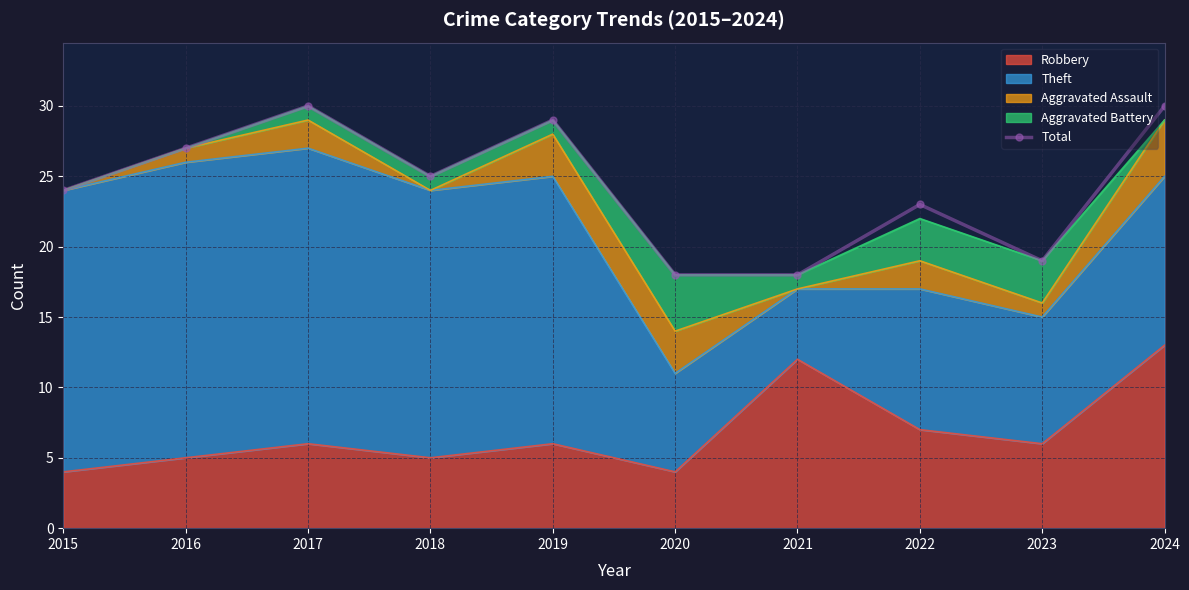

What is the difference between the values at 2024 and 2015?

6